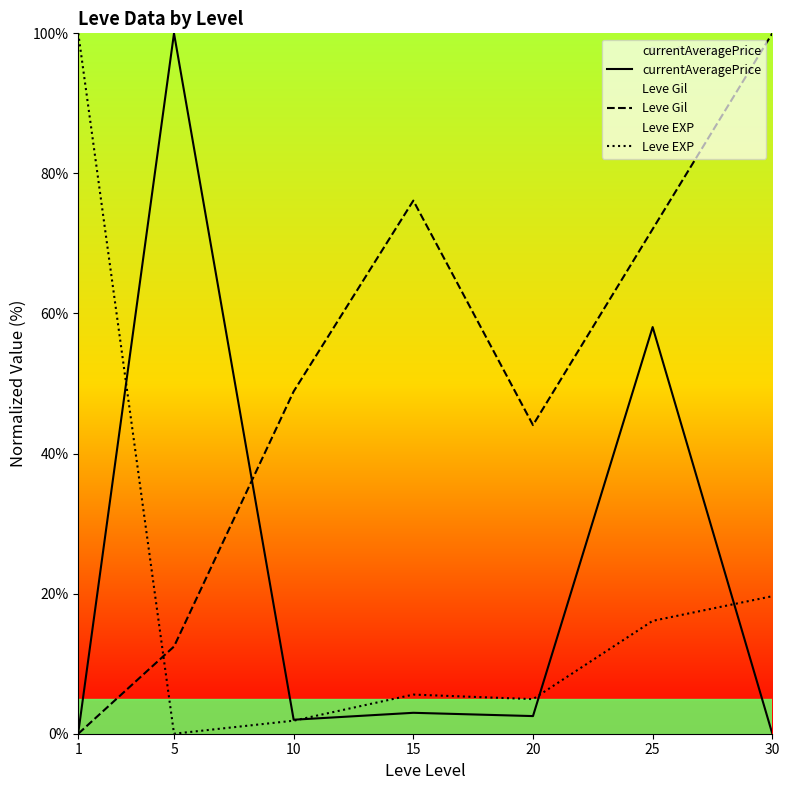

How many values in the Leve Gil series exceed 48?

4